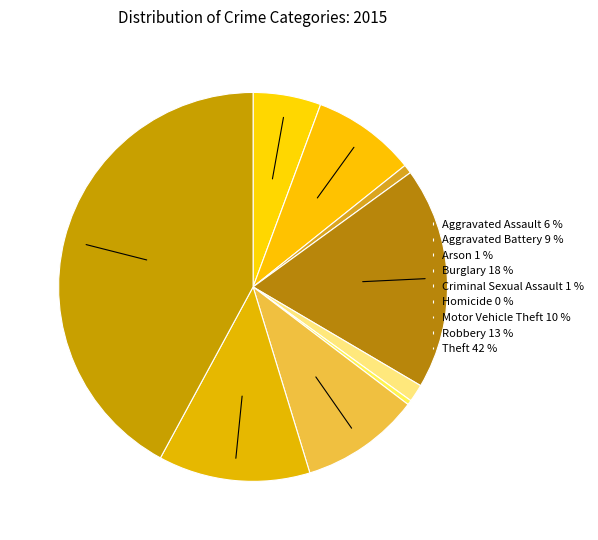

Rank the categories by value from highest to lowest.

Theft, Burglary, Robbery, Motor Vehicle Theft, Aggravated Battery, Aggravated Assault, Criminal Sexual Assault, Arson, Homicide